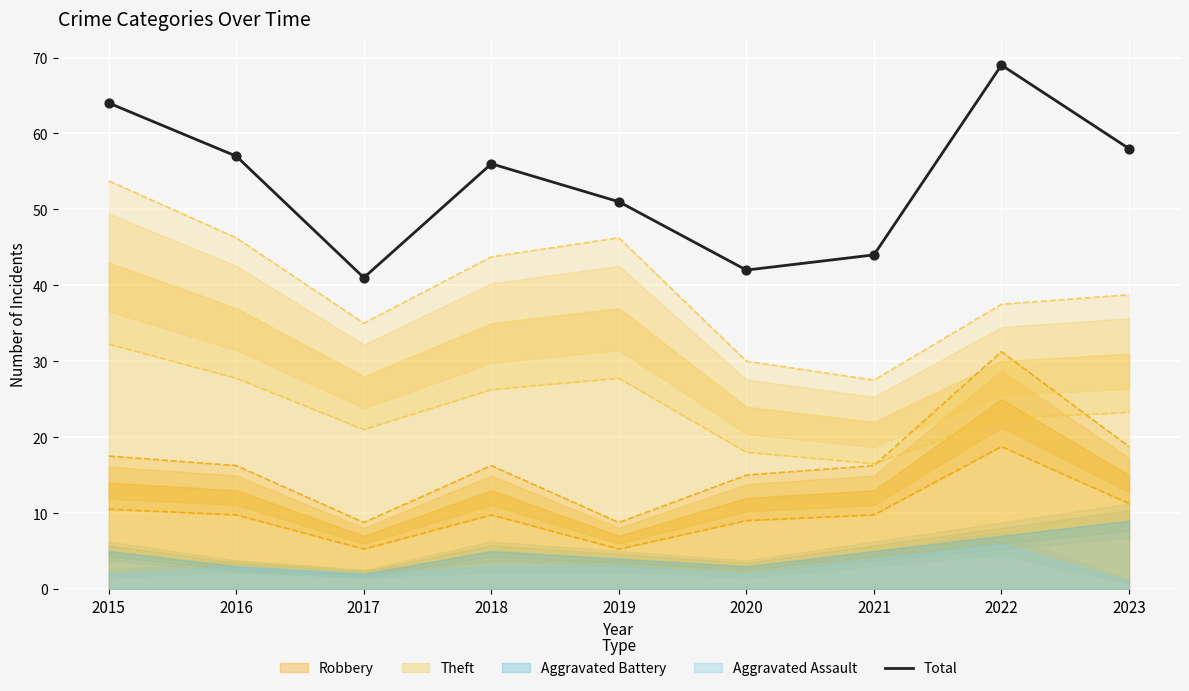

Approximately how many times larger is the value at 2018 compared to 2015?

0.9